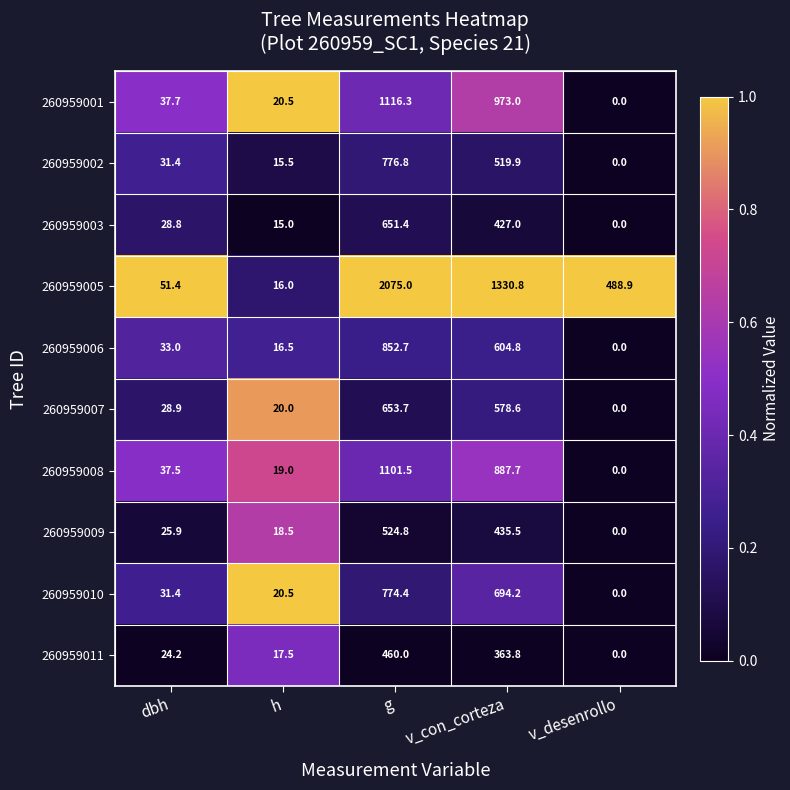

Rank the series by their maximum value, from highest to lowest.

260959005, 260959001, 260959008, 260959006, 260959002, 260959010, 260959007, 260959003, 260959009, 260959011